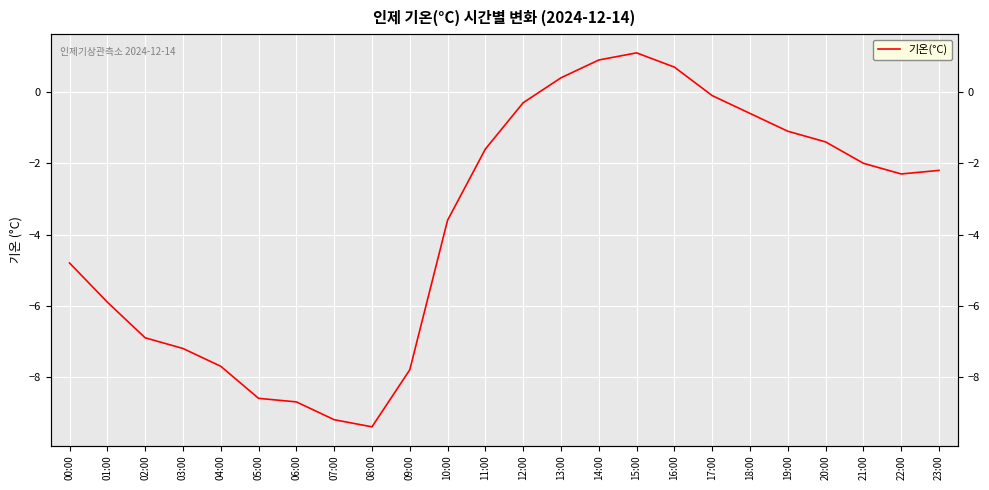

At which label is the value closest to -4?

10:00